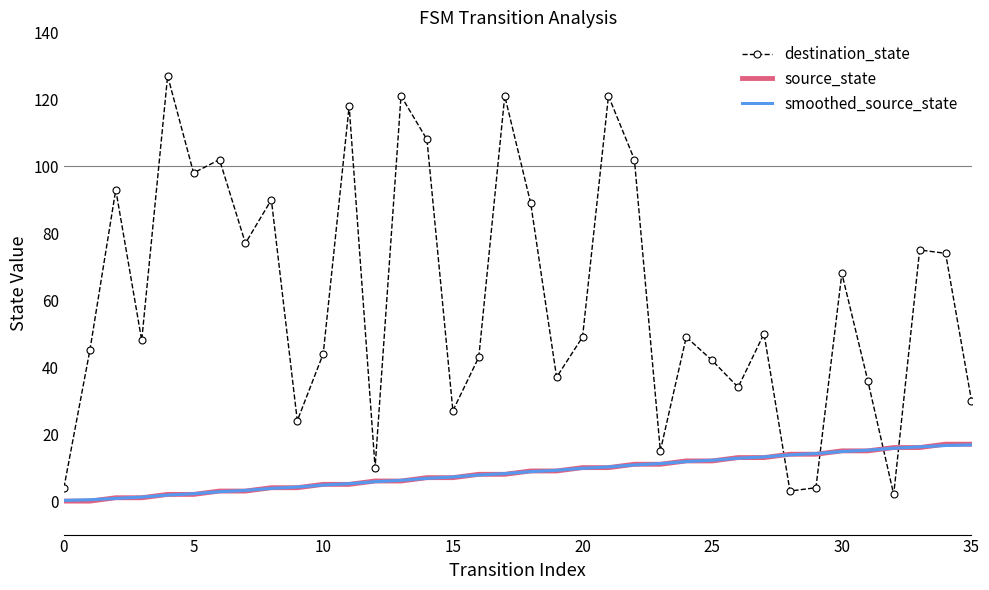

Which series has the largest total across all categories?

destination_state